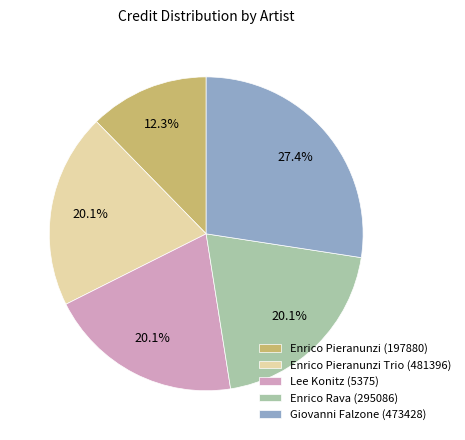

Which category has the smallest portion of the pie?

Enrico Pieranunzi (197880)